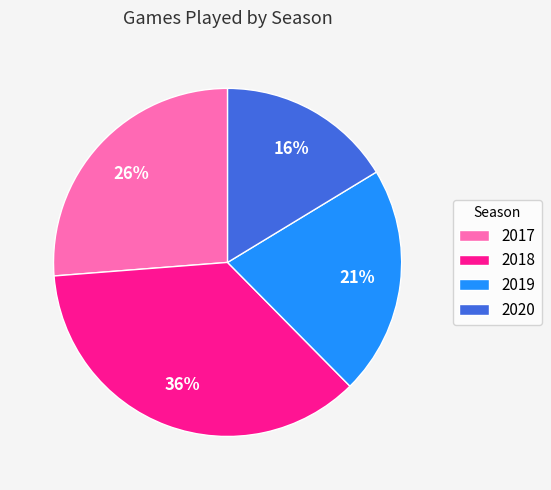

How many slices are in this pie chart?

4